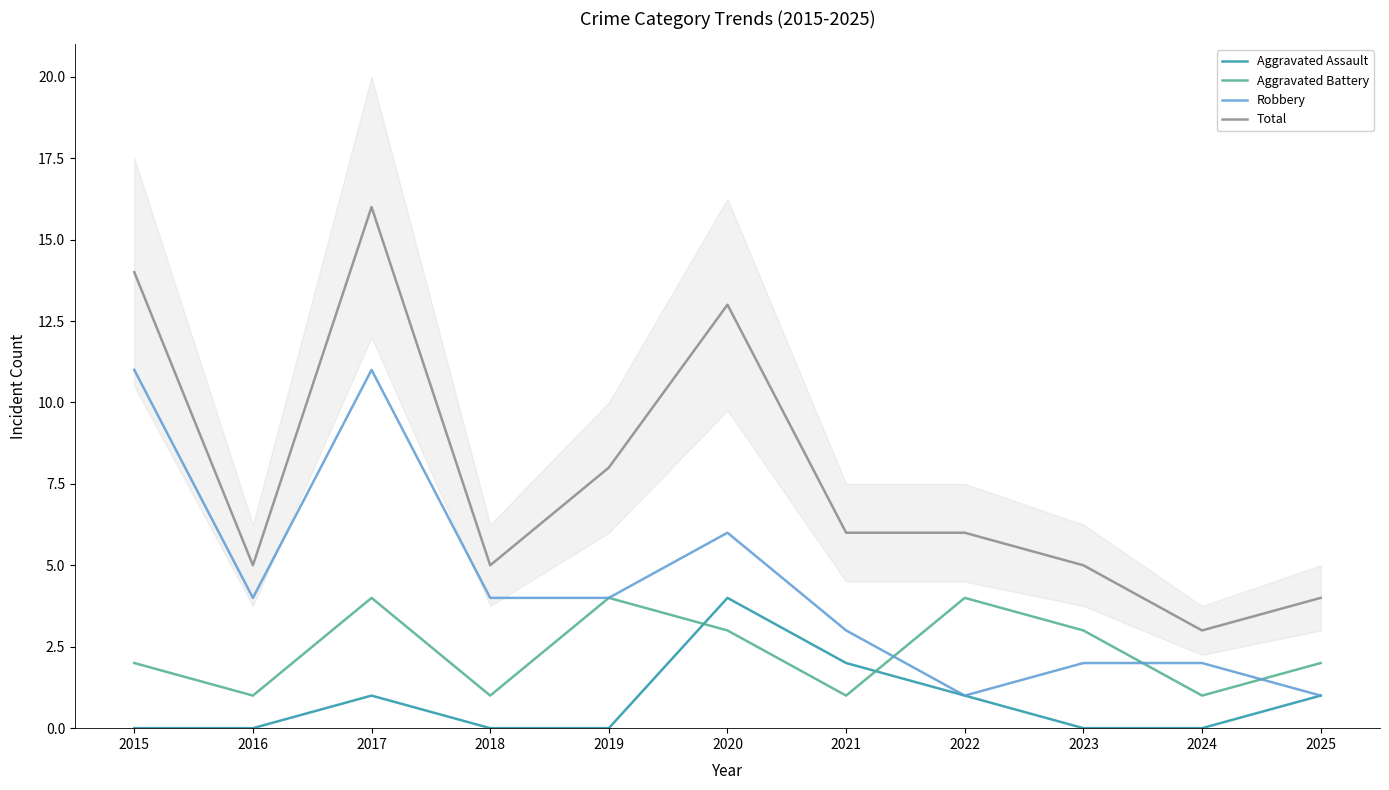

At which category is the sum across all series the highest?

2017